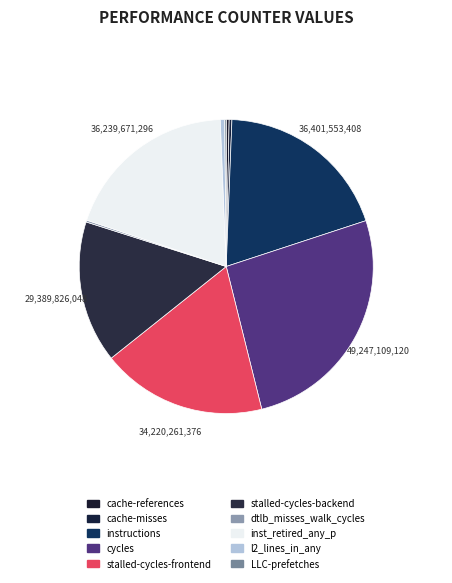

What is the change in value from cache-misses to LLC-prefetches?

-256174331